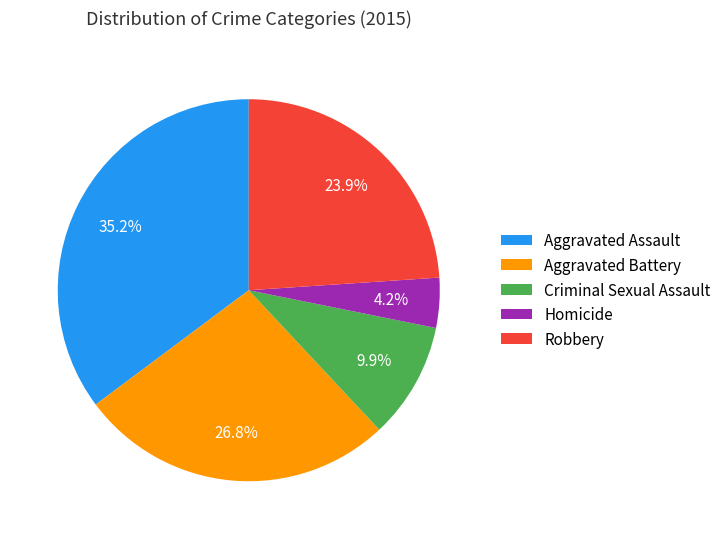

Is Aggravated Battery the majority of the pie?

No